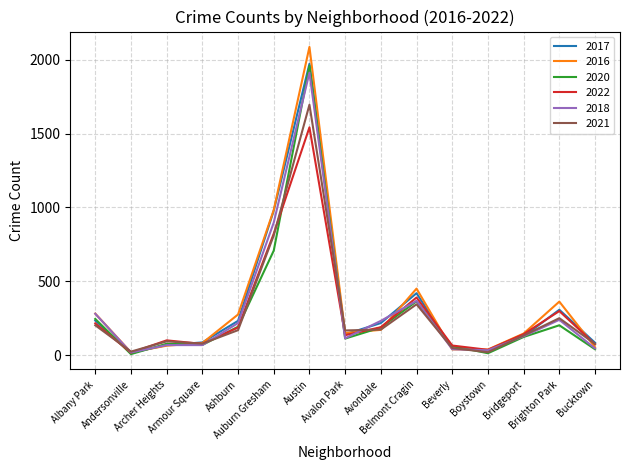

The 2020 series shows 246 at Albany Park. True or false?

True